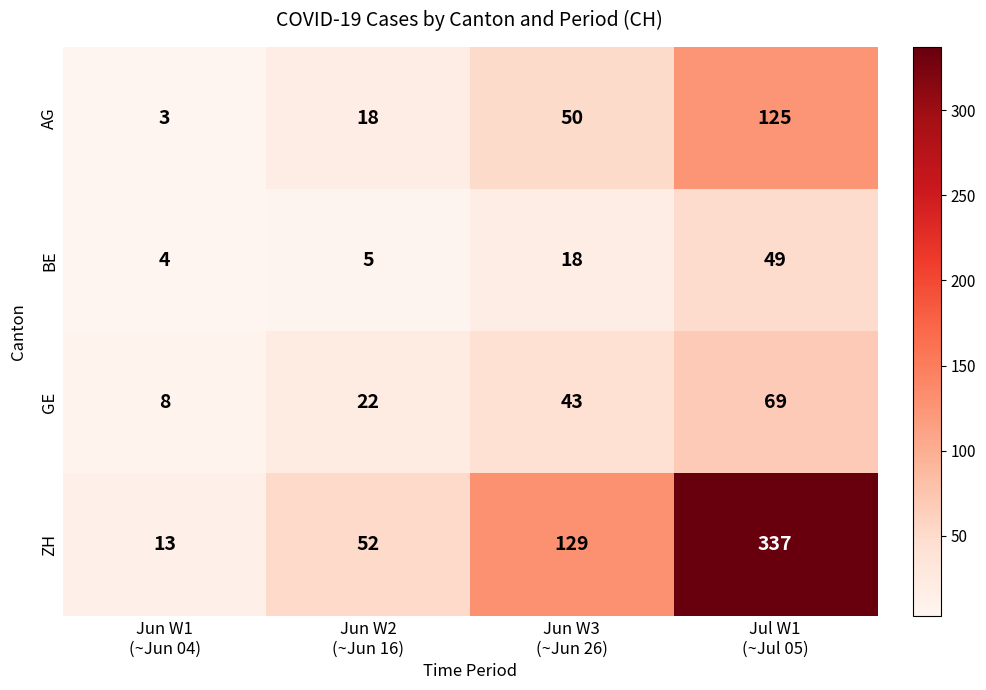

What is the minimum value shown in the chart?

3